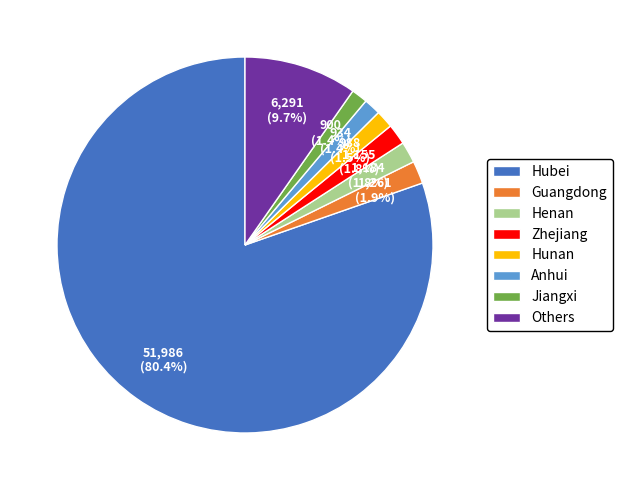

Which slice is the largest?

Hubei